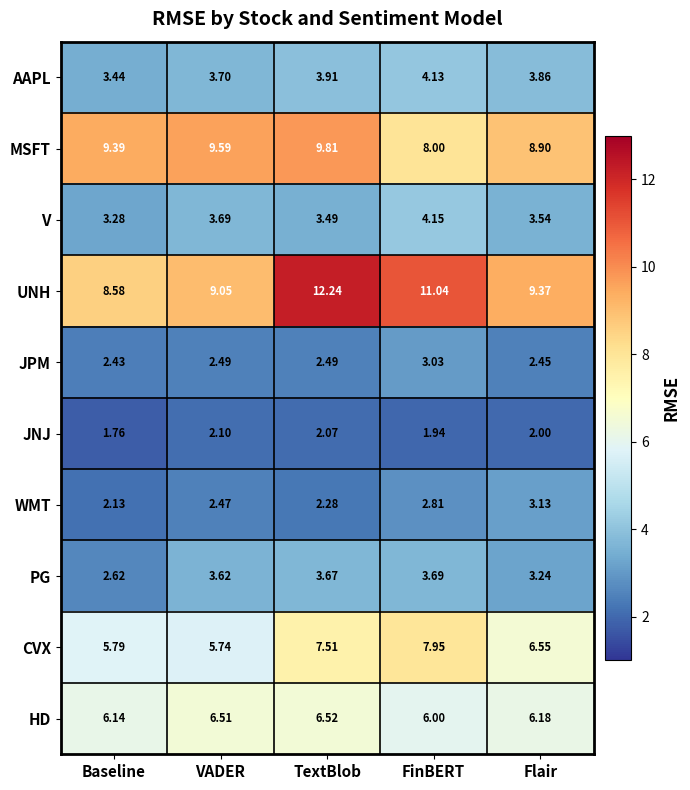

Which label corresponds to the largest value in the chart?

TextBlob